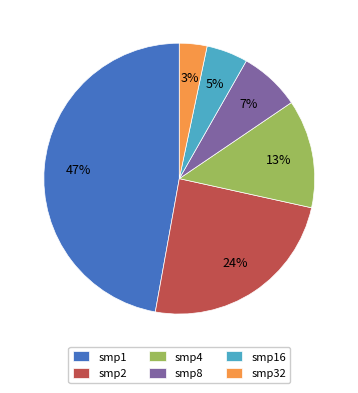

Does smp2 represent more than half of the total?

No